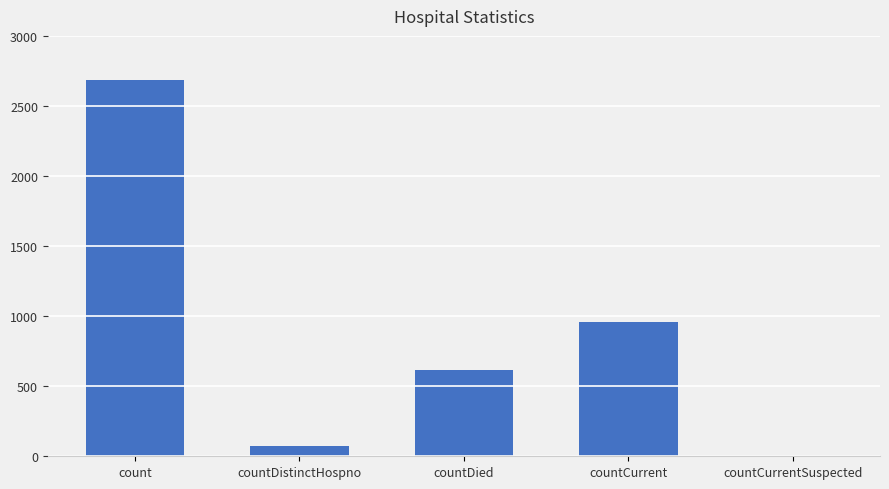

Where is the data nearest to the value 1342?

countCurrent